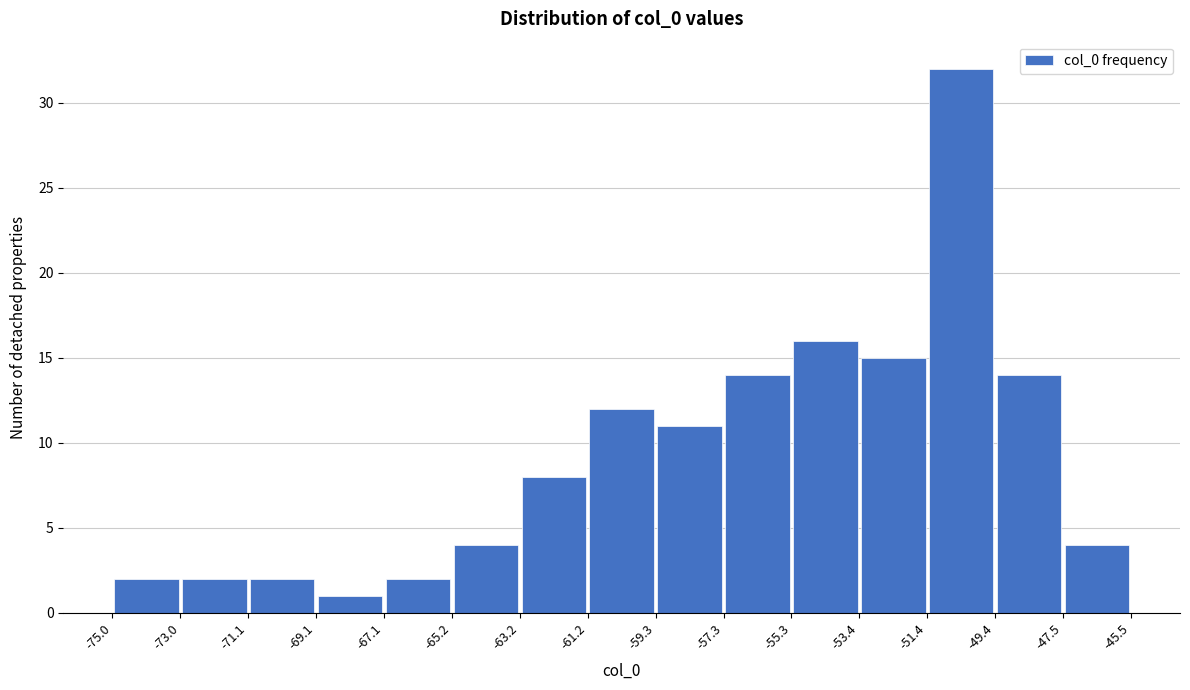

Which range on the x-axis has the tallest bar?

-51.4 to -49.4